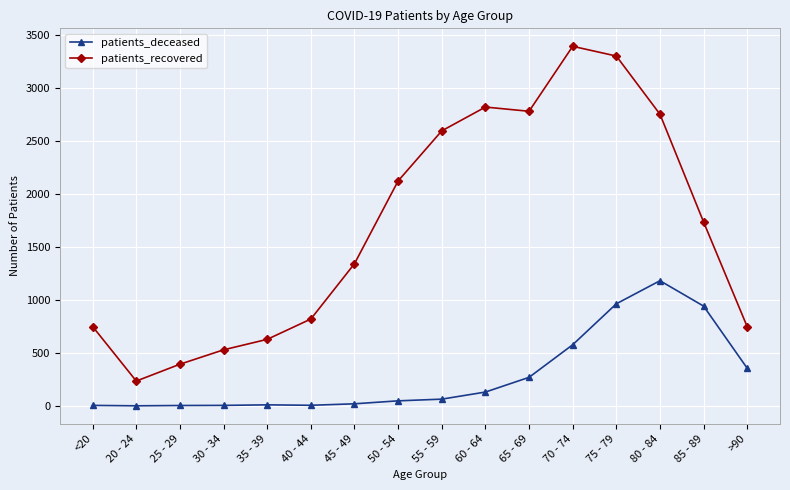

True or false: patients_deceased and patients_recovered intersect in this chart.

False